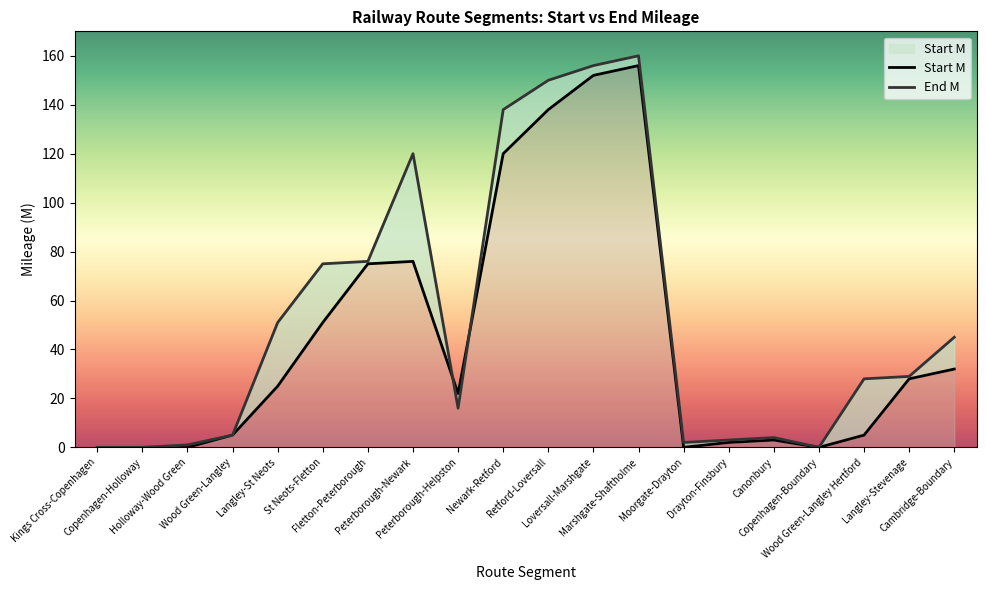

Read the End M value at Langley-St Neots, to the nearest 10.

50